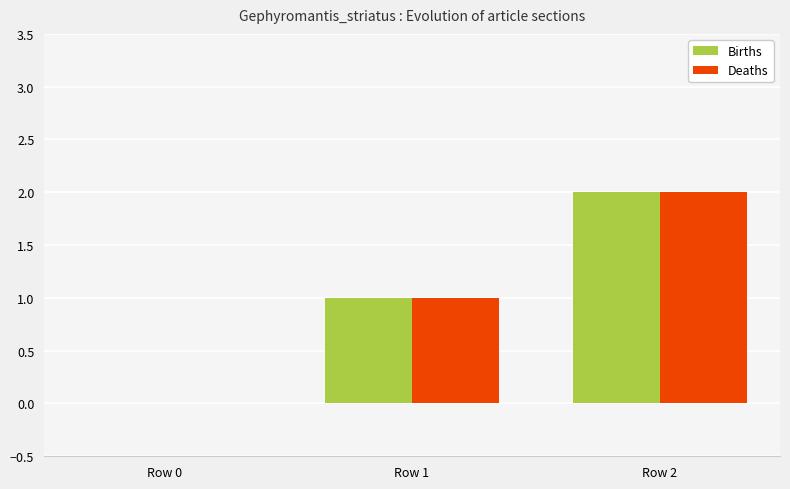

Is the value of Births at Row 2 greater than the value of Deaths at Row 1?

Yes